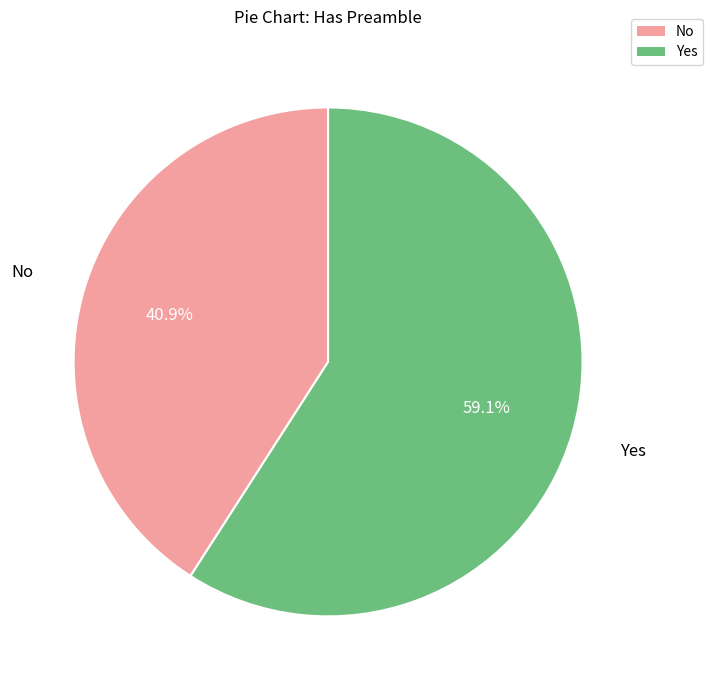

To the nearest percent, what is the difference between the largest and smallest slice percentages?

18%